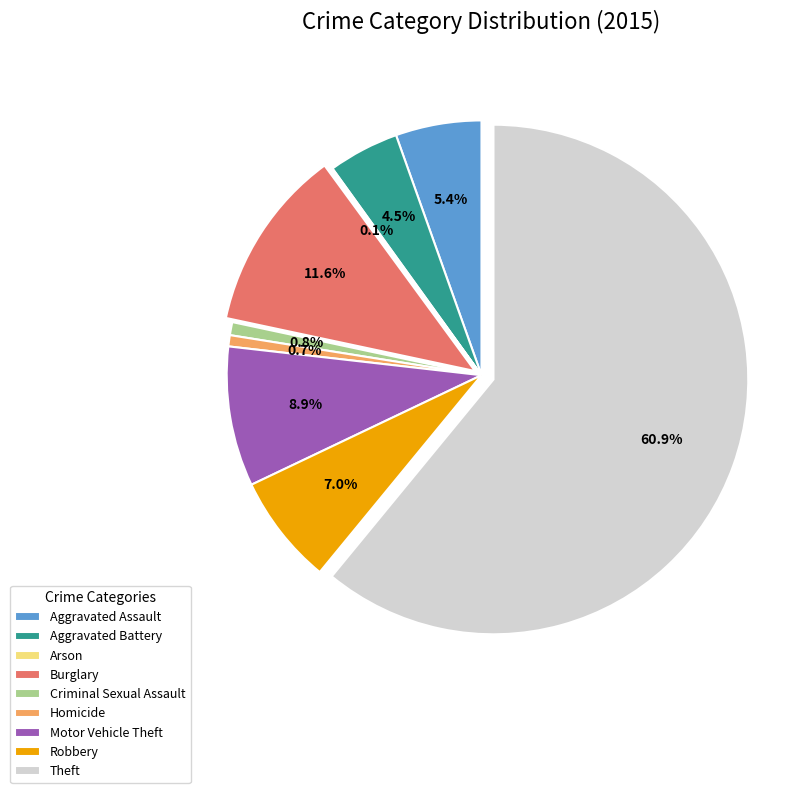

The Robbery slice represents 7% of the pie. True or false?

True